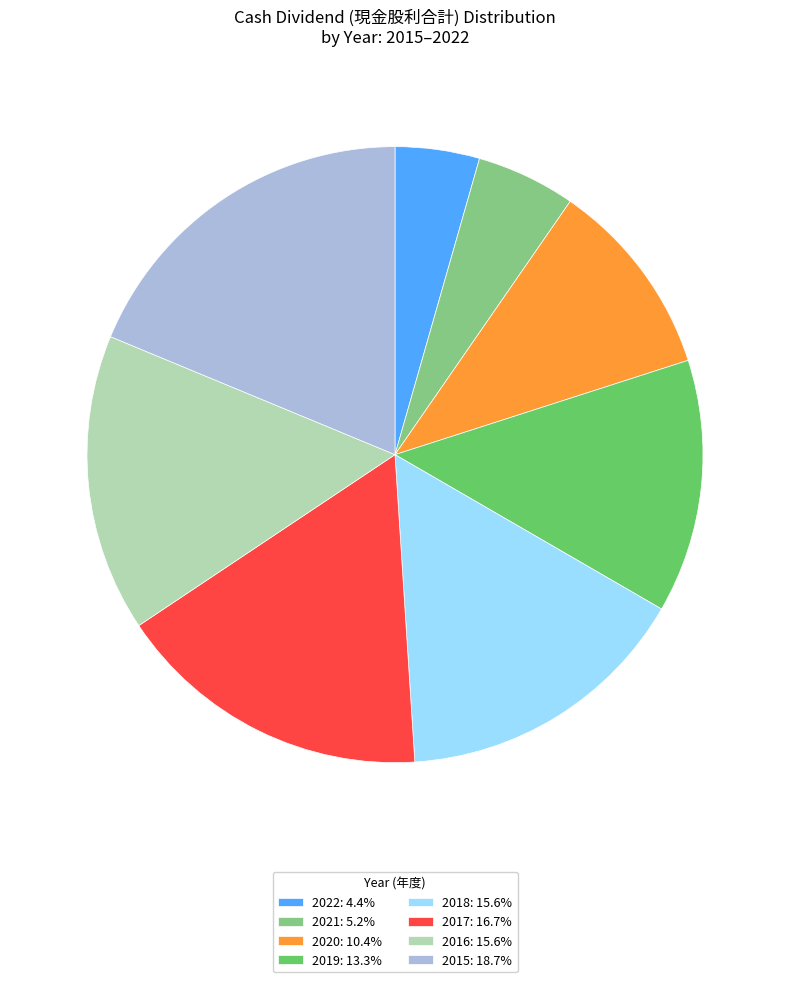

Approximately how many times larger is the value at 2020 compared to 2021?

2.0